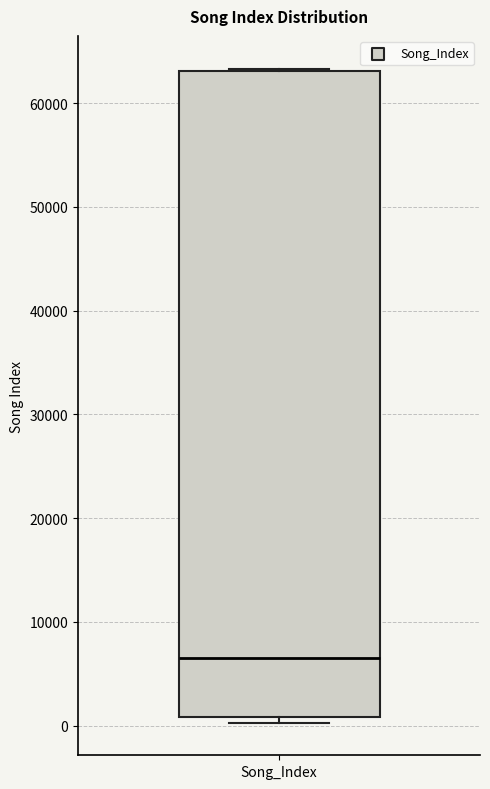

Transcribe this box plot: give where the median line is, the range the box spans, and where the two whiskers end, as read against the y-axis. The values are not printed on the chart, so give them approximately, as read against the axis.

median 7000, box 1000 to 63000, whiskers 0 to 63000